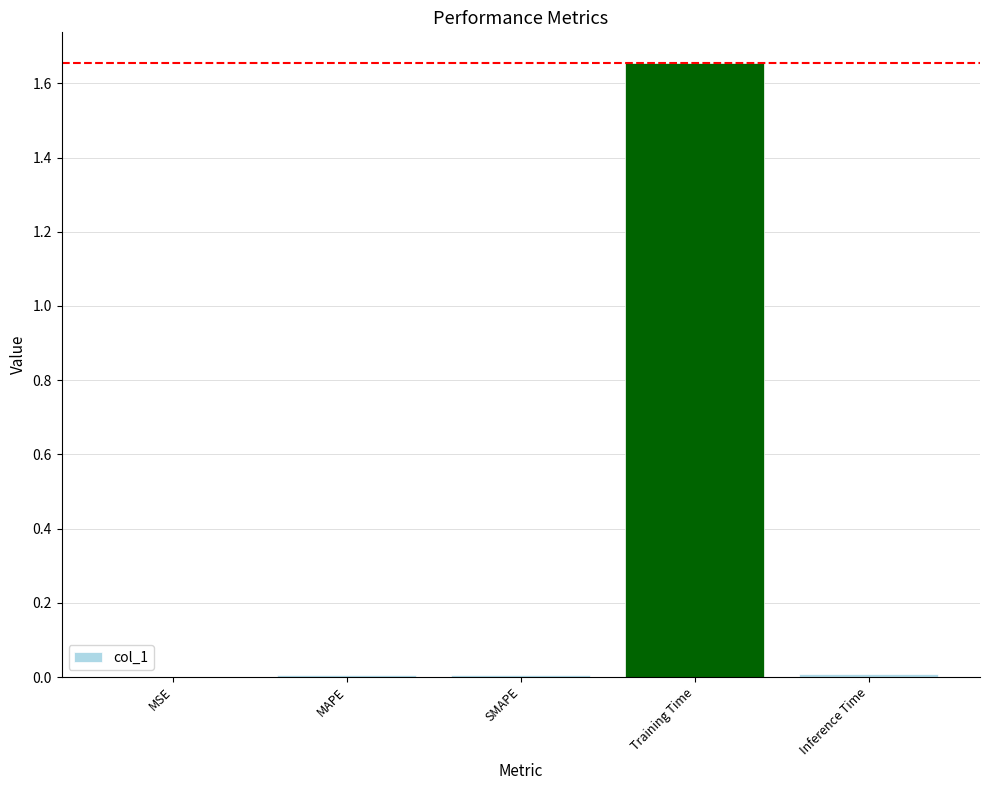

Between Training Time and Inference Time, which is larger?

Training Time